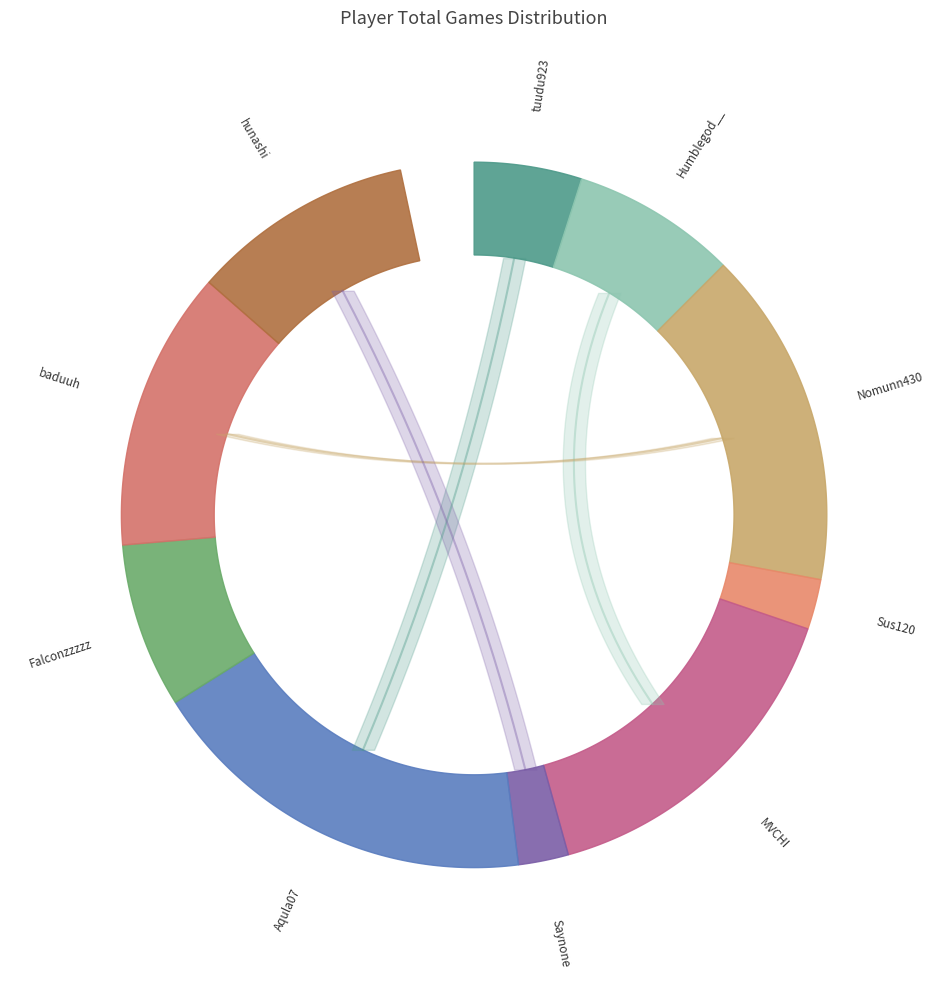

To the nearest percent, what portion does Sus120 represent?

3%